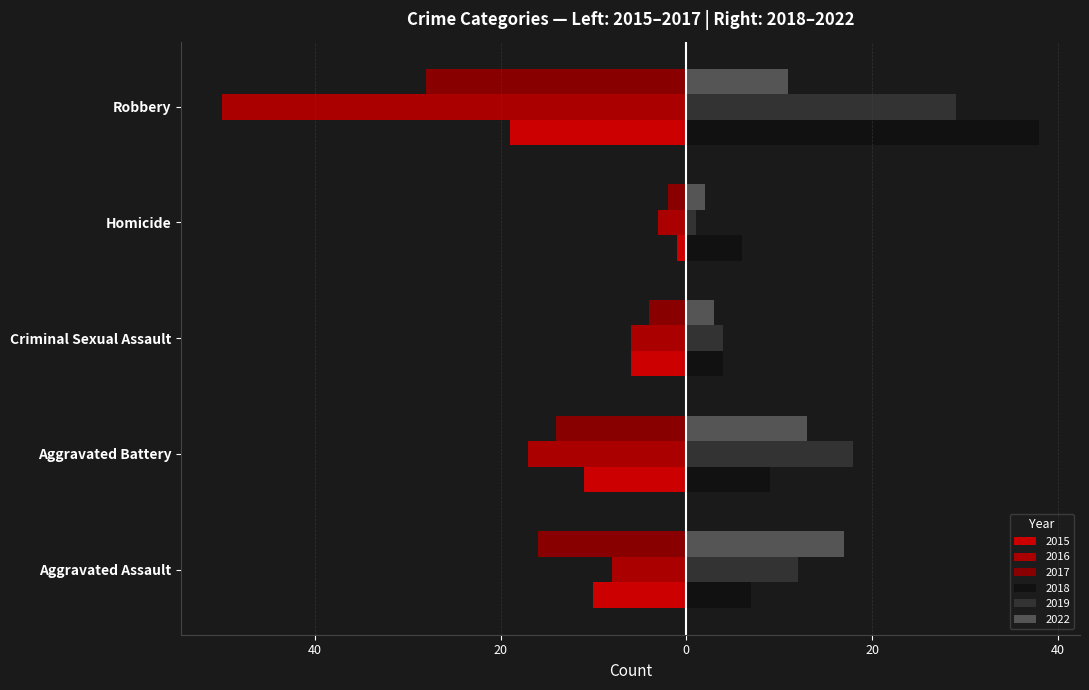

Are the bars grouped side by side (vs. stacked)?

Yes